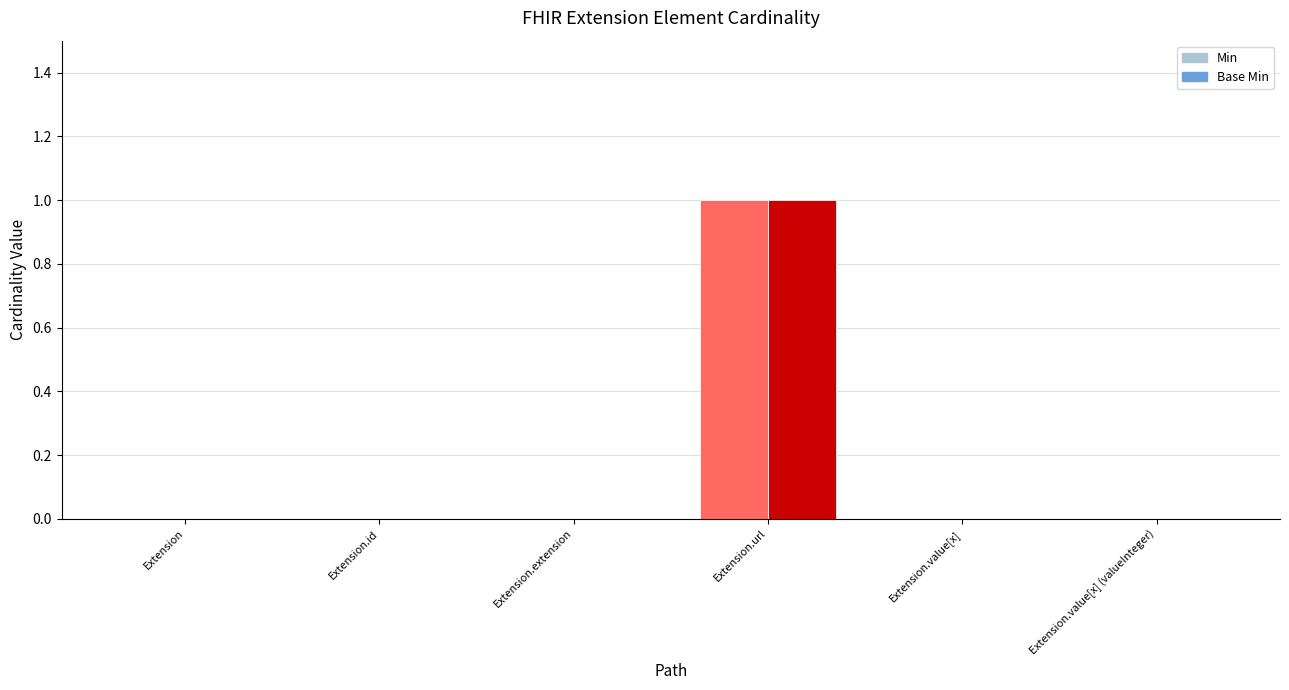

How many categories are shown in the chart?

6